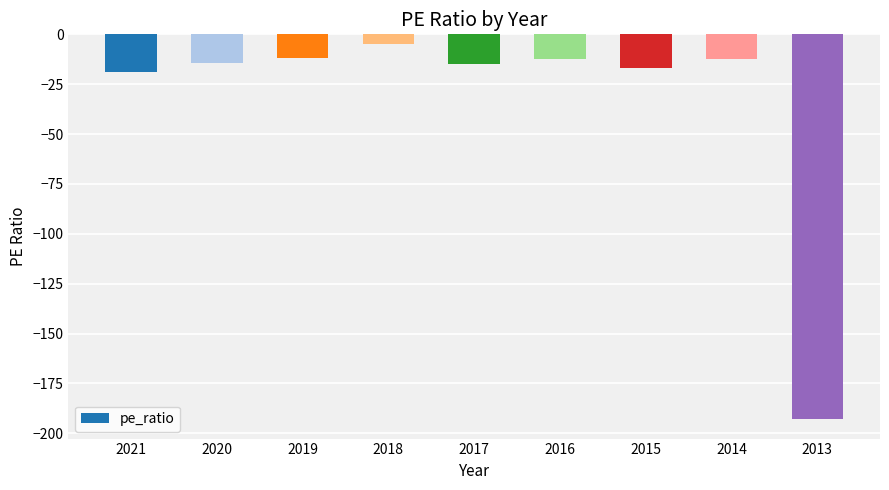

At which label does the data first exceed -14?

2019